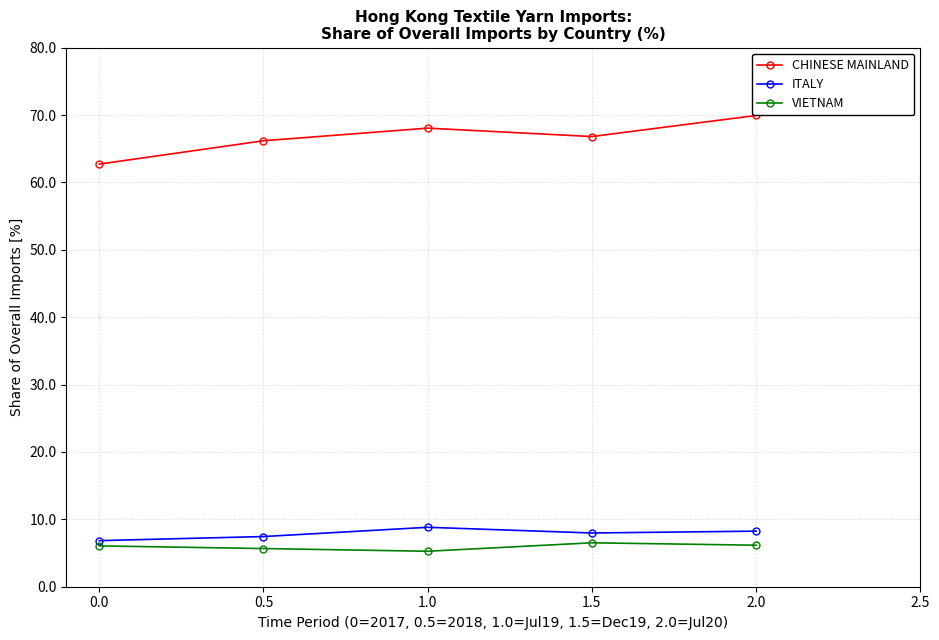

What is the value of the ITALY point at the 4th from the left?

8.0